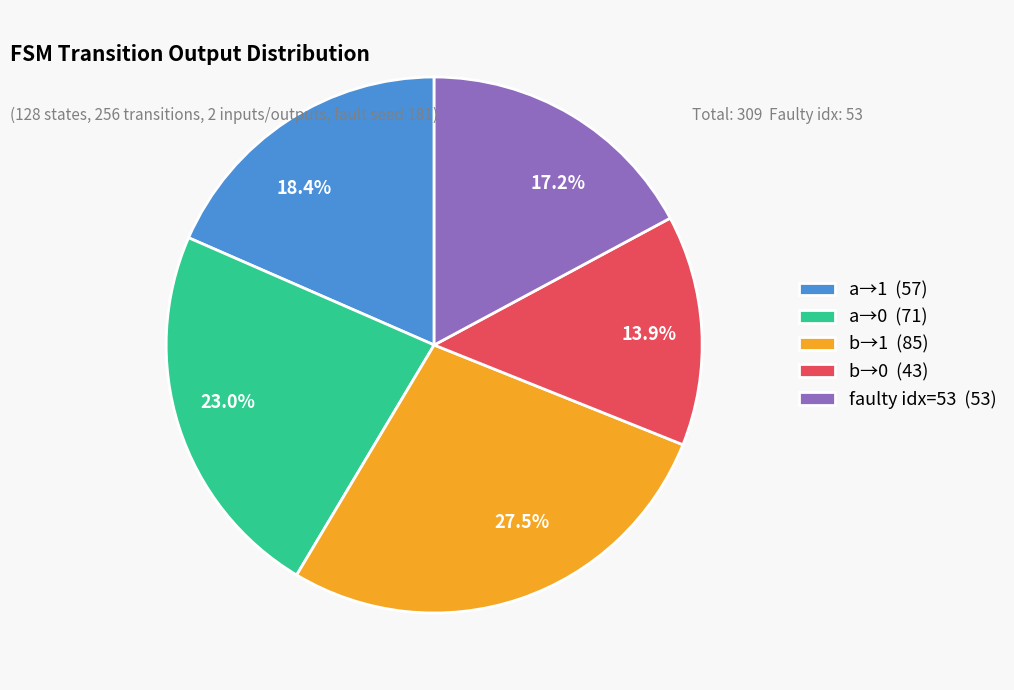

What portion of the pie excludes 18.4%?

81.6%